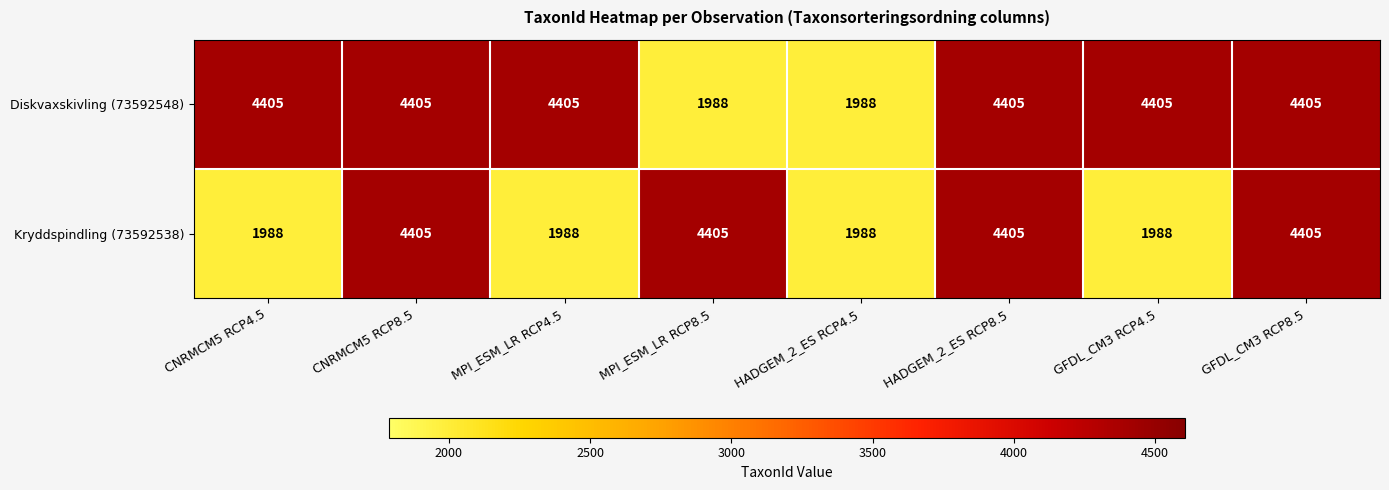

At how many categories does at least one series exceed 2886?

7